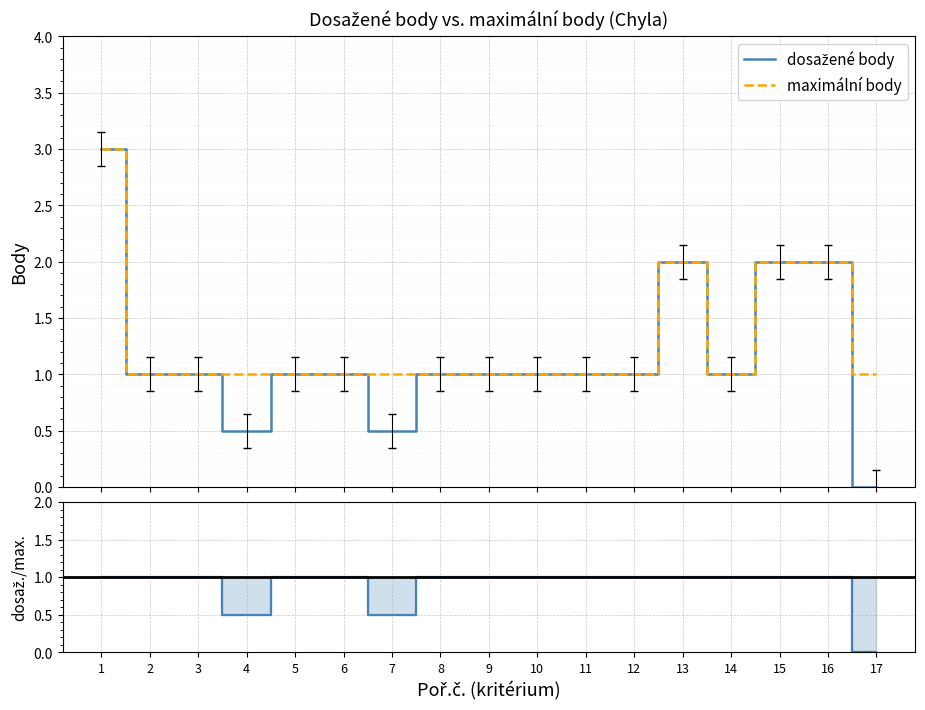

Reading left to right, transcribe all the data shown in this chart.

dosažené body: 3.0	1.0	1.0	0.5	1.0	1.0	0.5	1.0	1.0	1.0	1.0	1.0	2.0	1.0	2.0	2.0	0.0
maximální body: 3.0	1.0	1.0	1.0	1.0	1.0	1.0	1.0	1.0	1.0	1.0	1.0	2.0	1.0	2.0	2.0	1.0
dosažené / maximální: 1.0	1.0	1.0	0.5	1.0	1.0	0.5	1.0	1.0	1.0	1.0	1.0	1.0	1.0	1.0	1.0	0.0